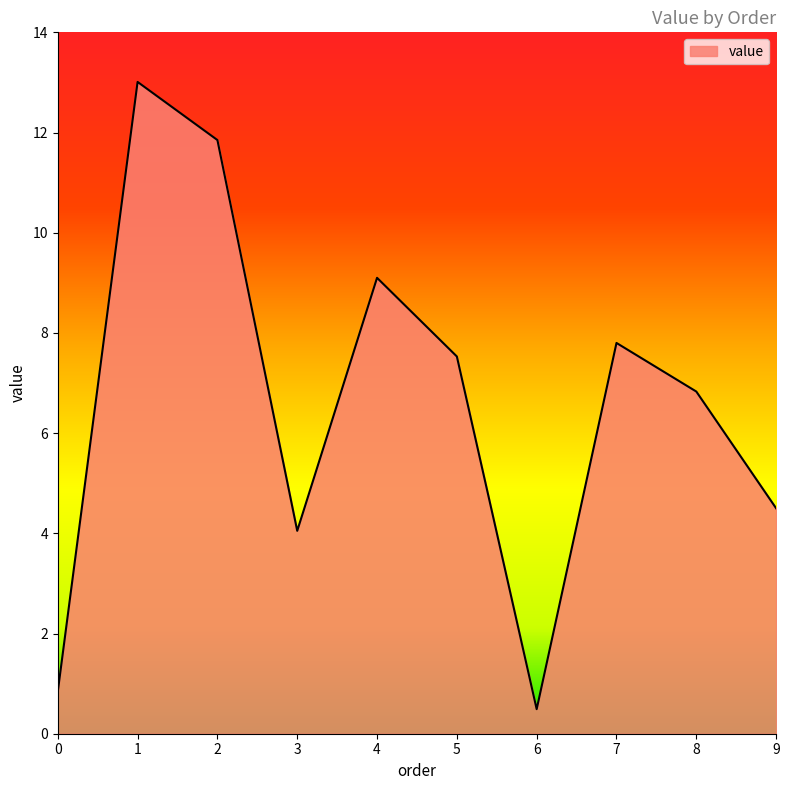

Where is the data nearest to the value 6?

8